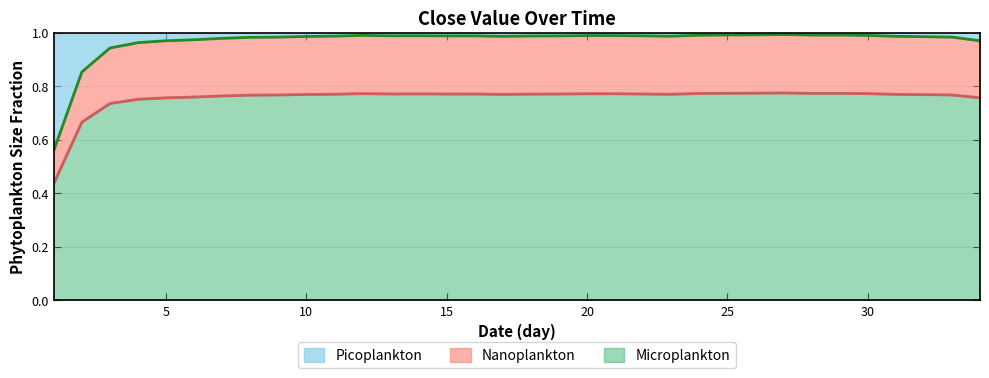

What is the sum of all mid boundary values?

25.7